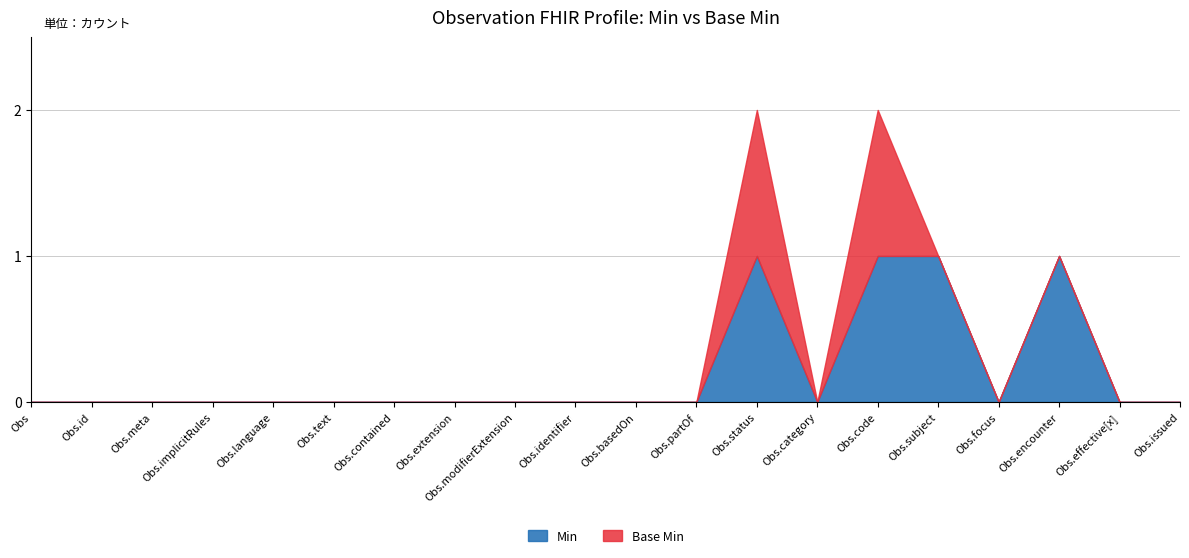

At how many categories does at least one series exceed 0?

4